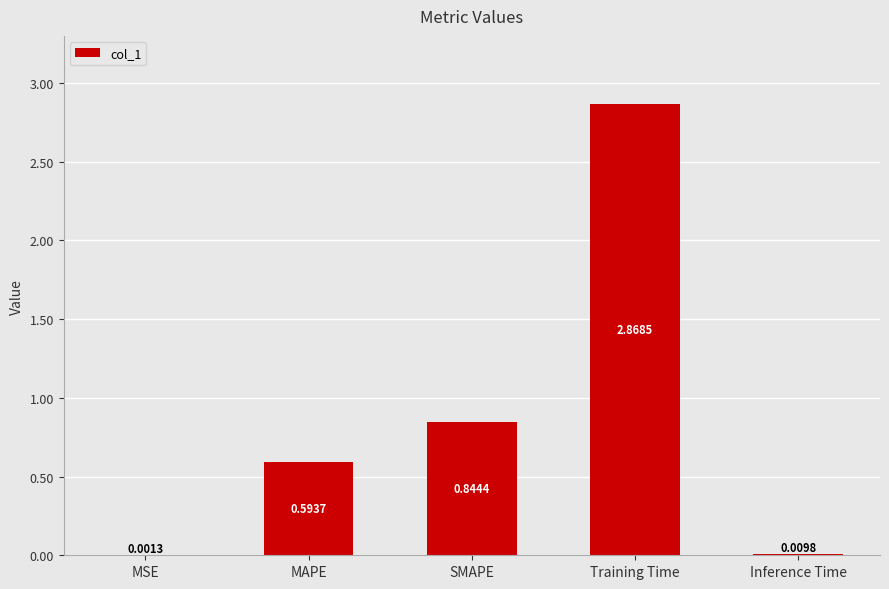

Which has a higher value, MSE or Inference Time?

Inference Time